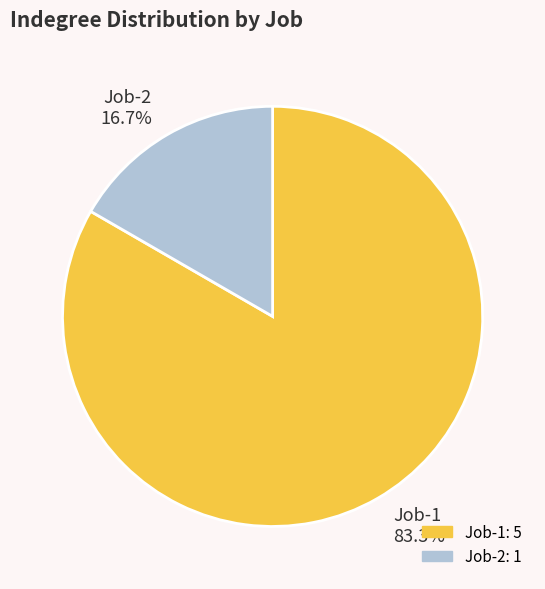

What is the ratio of the value at Job-2 to the value at Job-1?

0.2